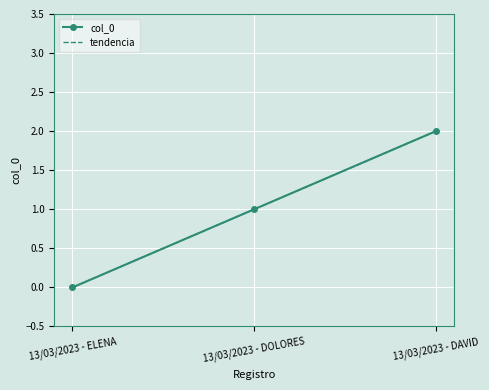

Reading left to right, what are all the values shown in this chart?

col_0: 13/03/2023 - ELENA=0.0	13/03/2023 - DOLORES=1.0	13/03/2023 - DAVID=2.0
tendencia: 13/03/2023 - ELENA=-0.0	13/03/2023 - DOLORES=1.0	13/03/2023 - DAVID=2.0